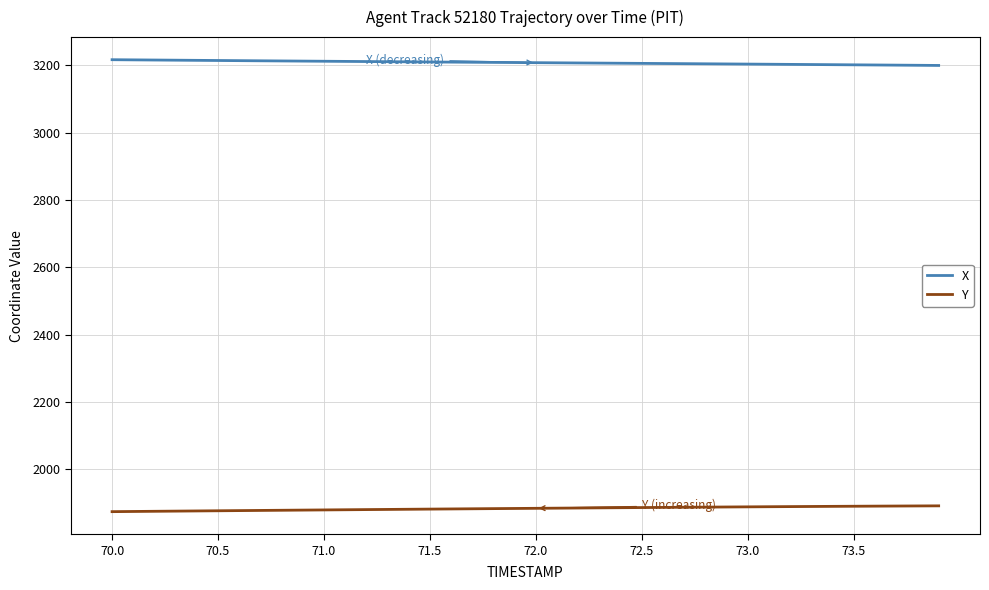

What is the maximum value for Y?

1891.4